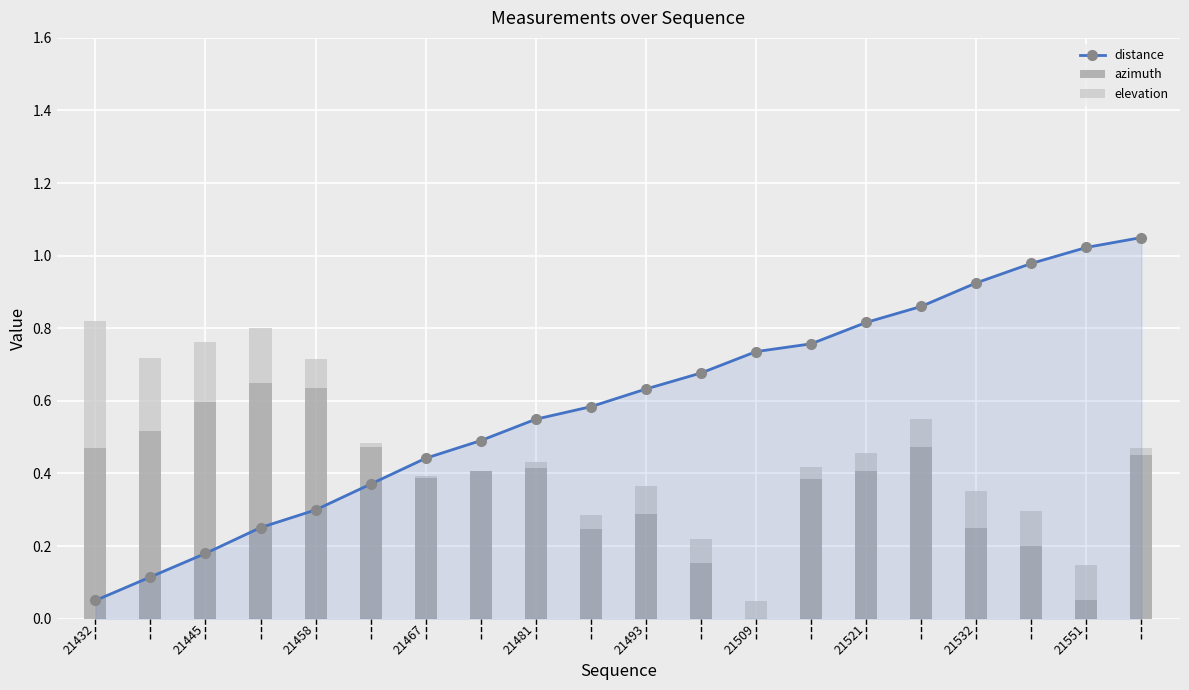

What is the total value across all series at 21521?

1.3